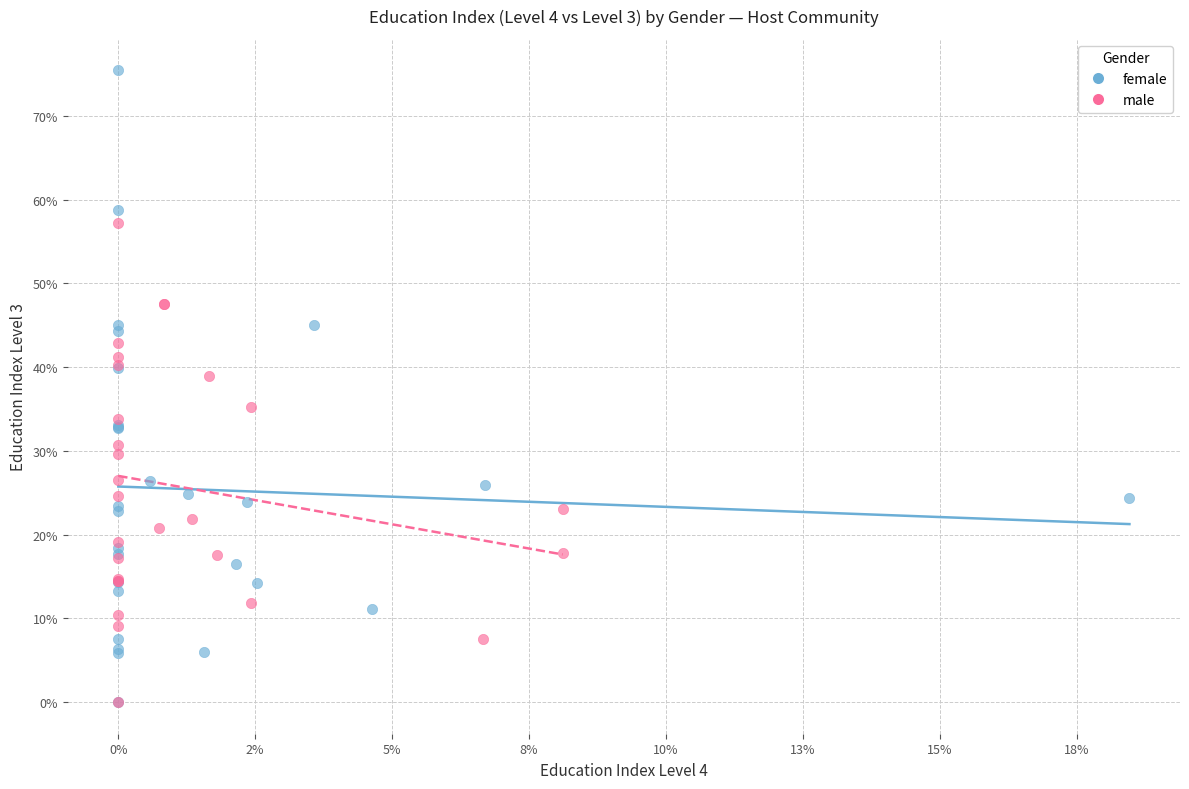

What are all the series names shown in the legend?

female, male